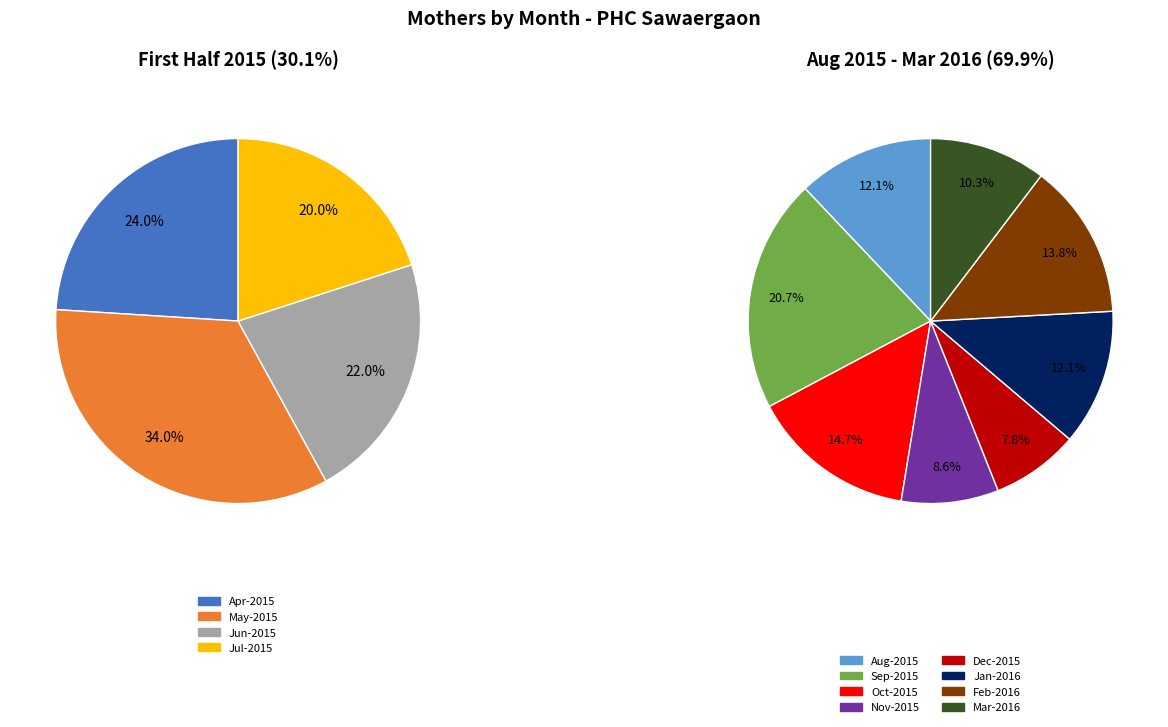

Is it true that Dec-2015 is 1% of the pie?

False